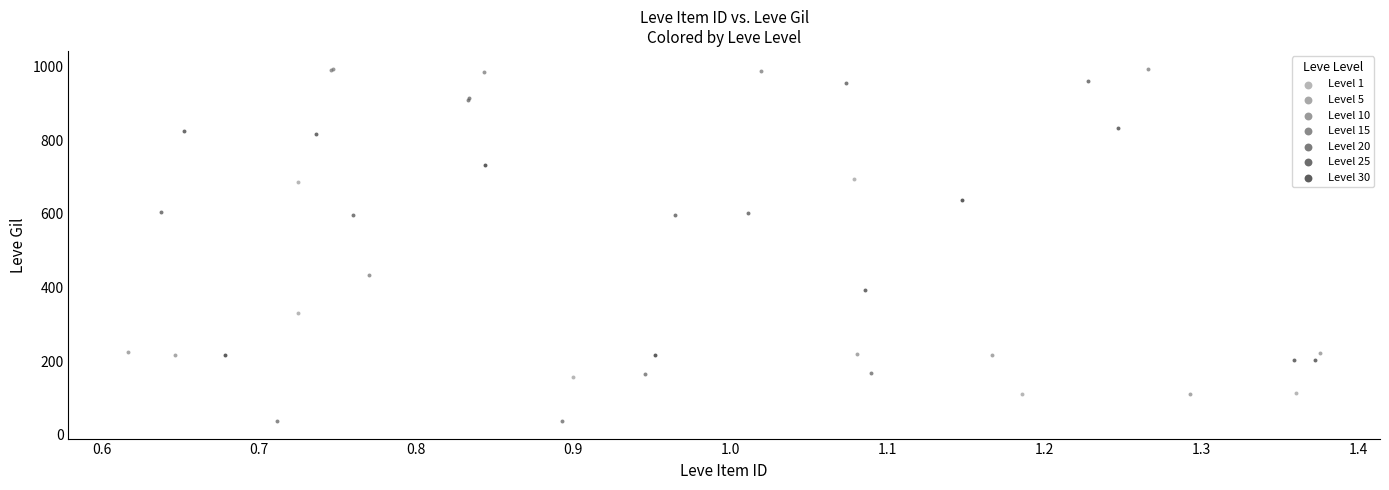

Which series has the largest Y range (max minus min)?

Level 15